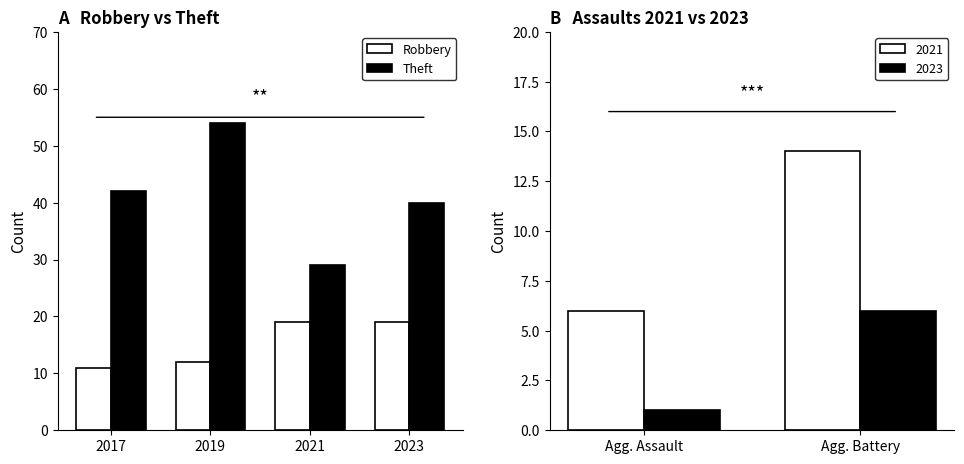

The Robbery series shows 11 at 2017. True or false?

True